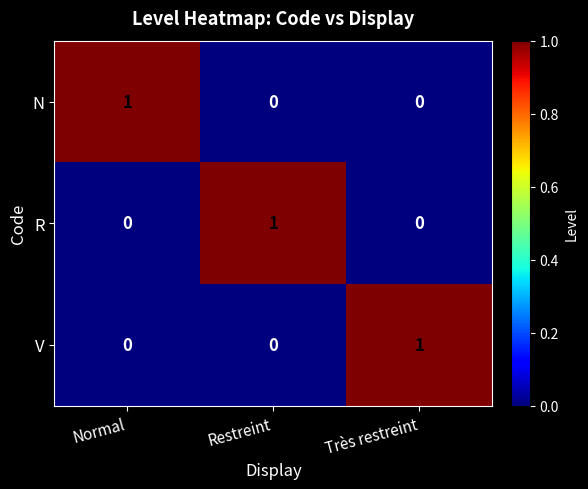

Is it true that R equals 0 at Normal?

True